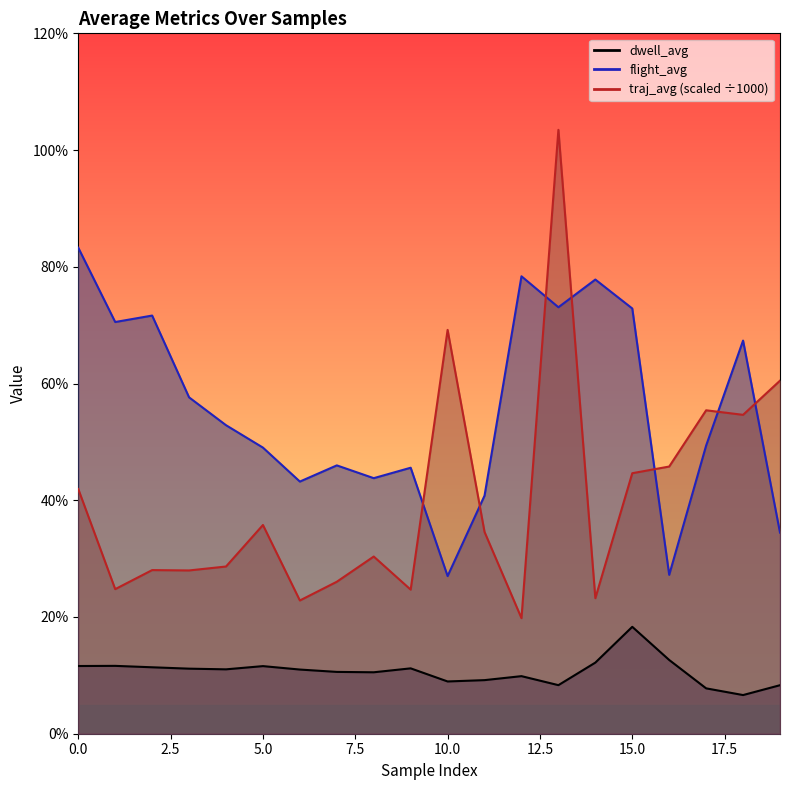

Is the value of traj_avg_norm at 15 greater than the value of flight_avg at 4?

No